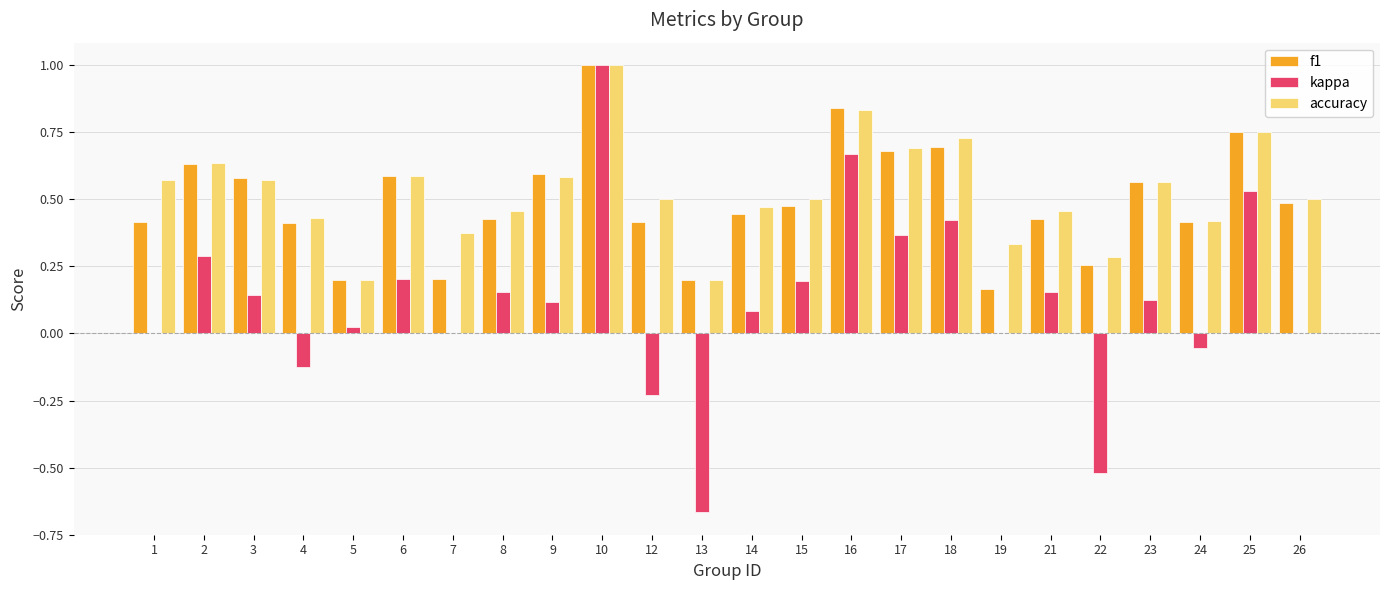

Count the number of data series in this chart.

3